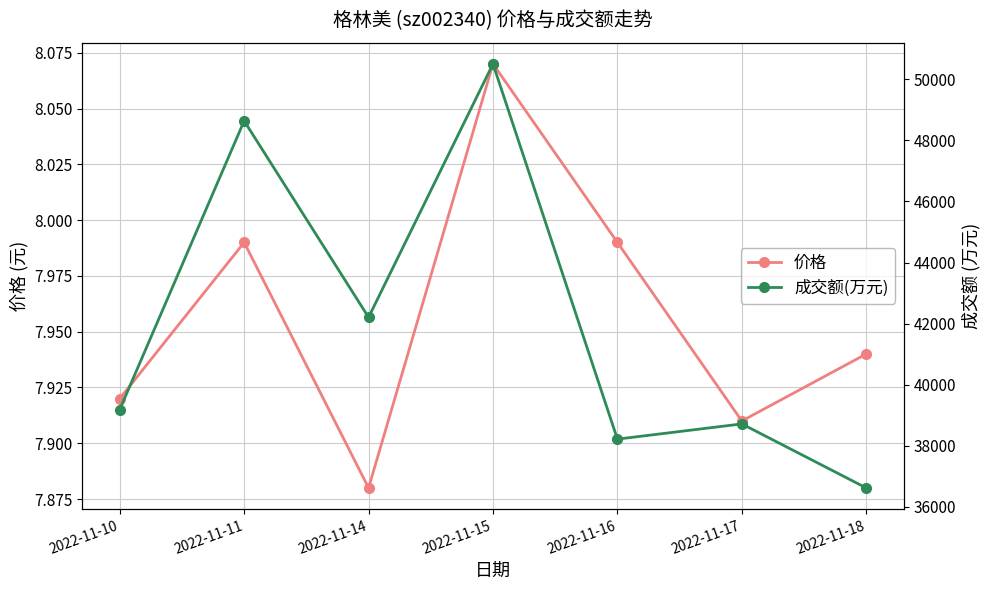

In 成交额(万元), how many points are lower than both neighbors (excluding endpoints)?

2